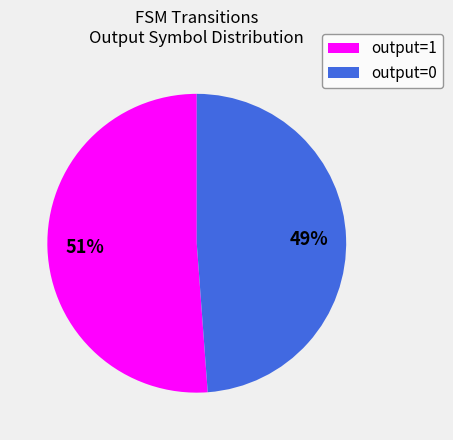

Which slice represents more than half of the pie?

output=1